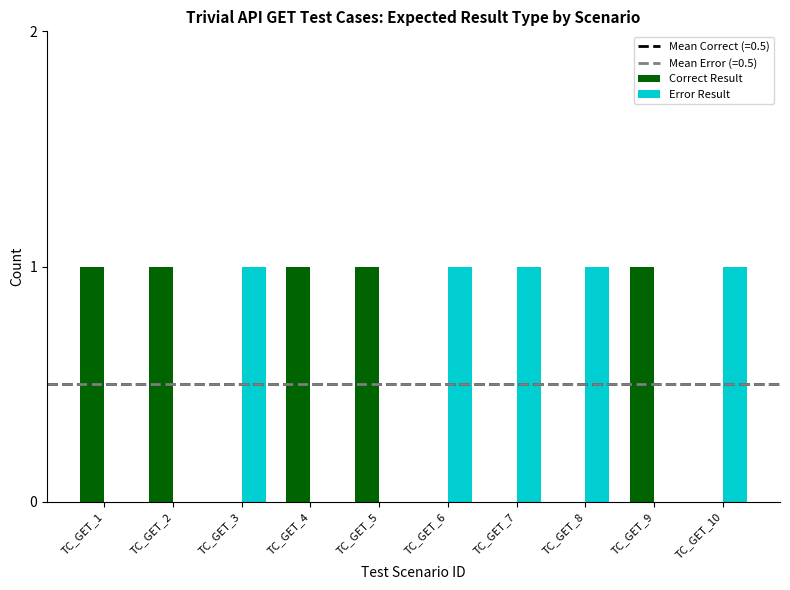

Count the number of data series in this chart.

2